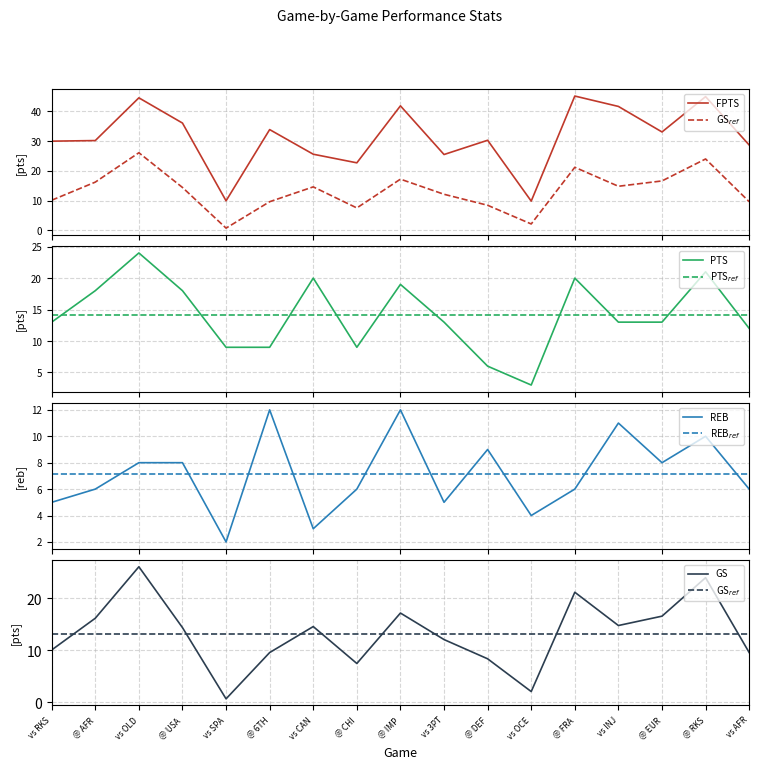

Which label corresponds to the largest value in the chart?

@ FRA